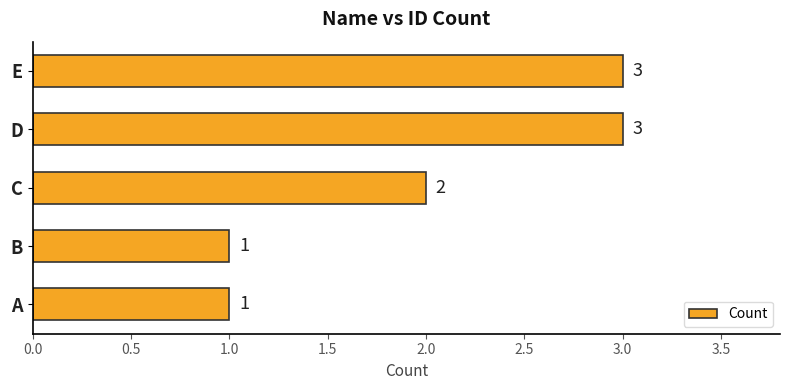

What is the change in value from C to E?

+1